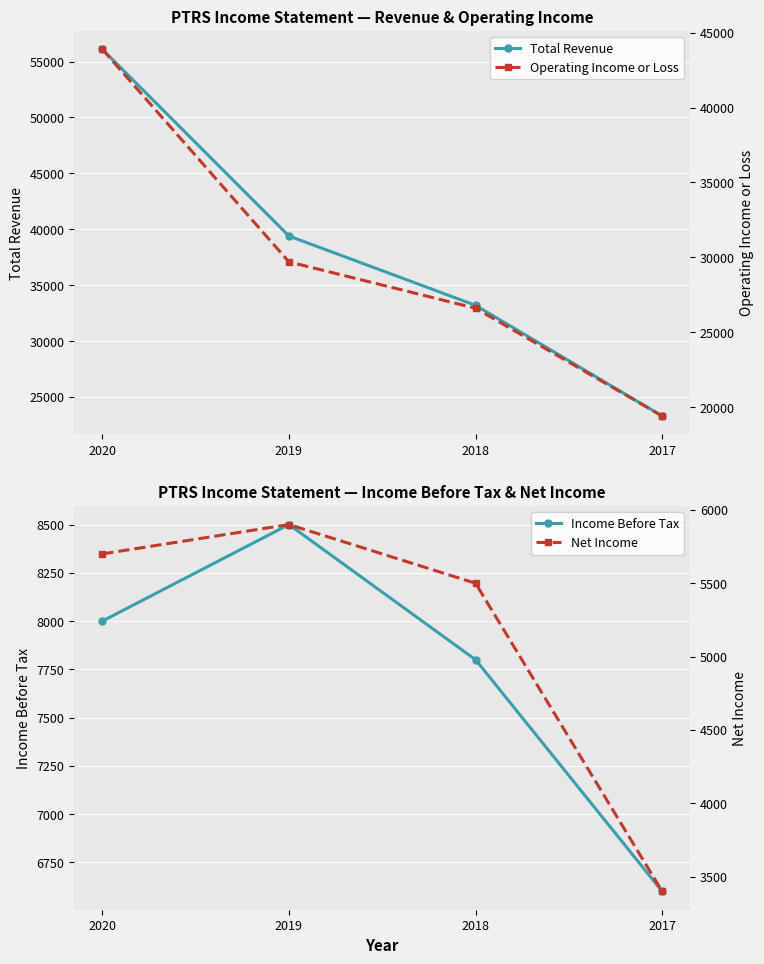

At which label is Operating Income or Loss closest to 31650?

2019